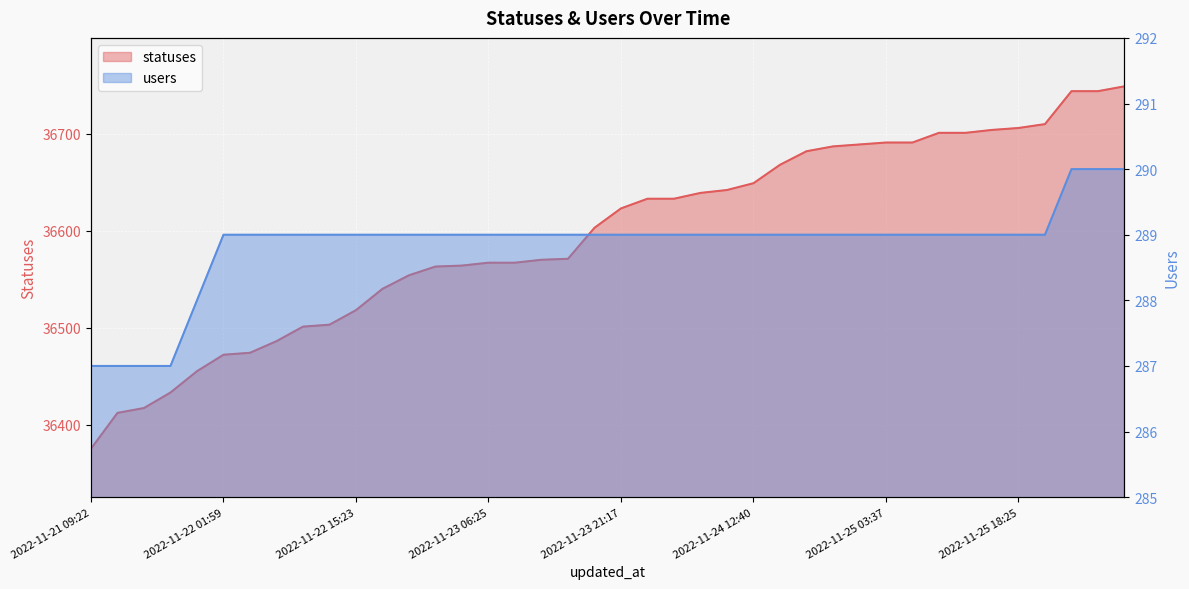

List the series in order of their peak value, highest first.

statuses, users